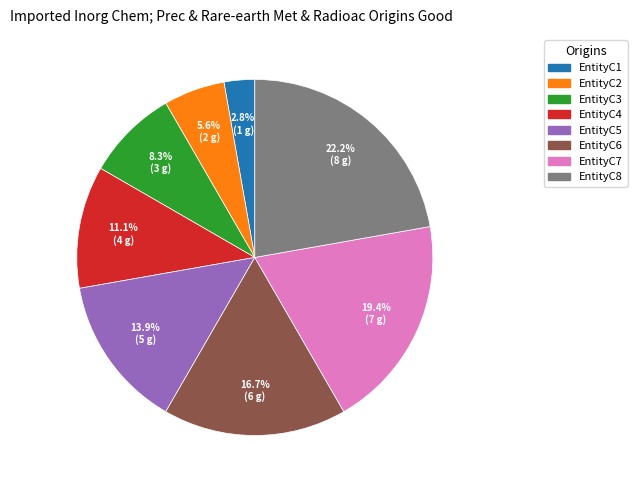

Which has a higher value, EntityC3 or EntityC5?

EntityC5